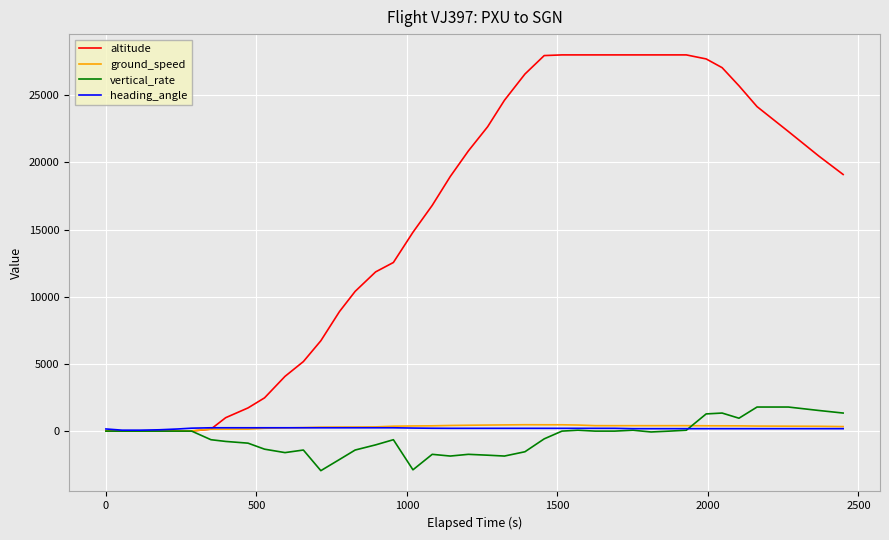

What is the smallest value displayed?

-2944